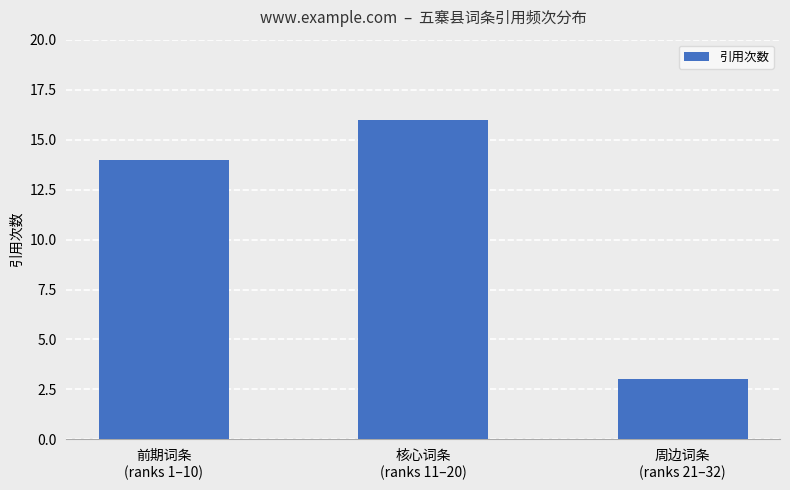

What value does the data have at 前期词条
(ranks 1–10), to the nearest 5?

15